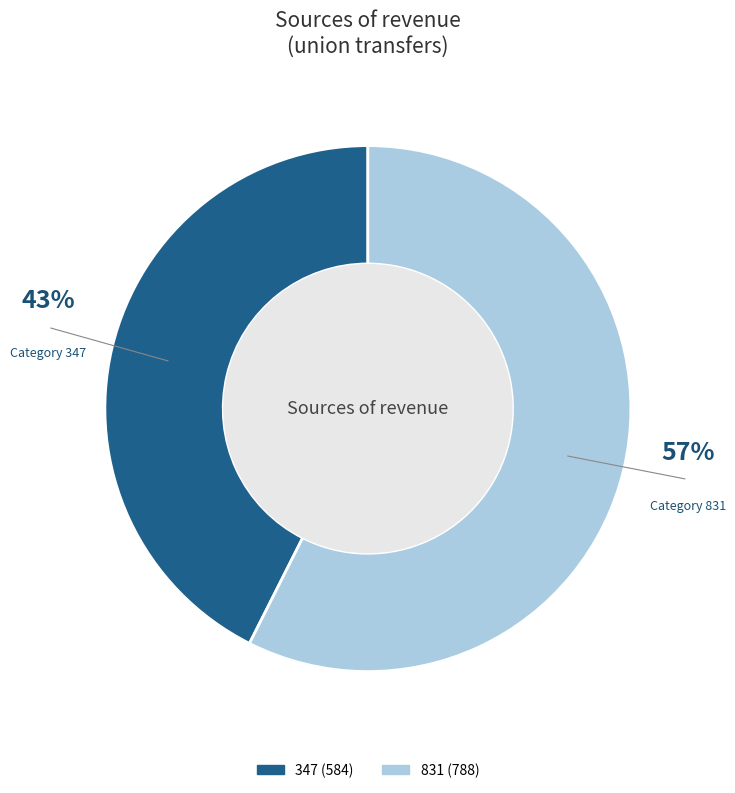

How many segments does this pie chart have?

2